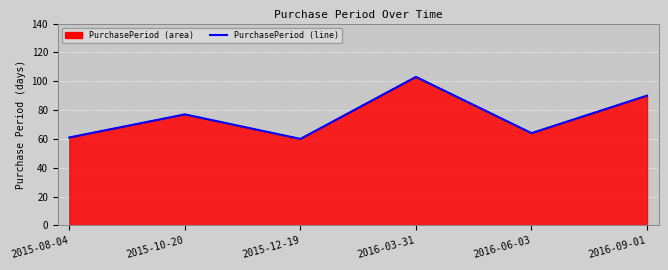

The chart shows a value of 60 at 2015-12-19. True or false?

True